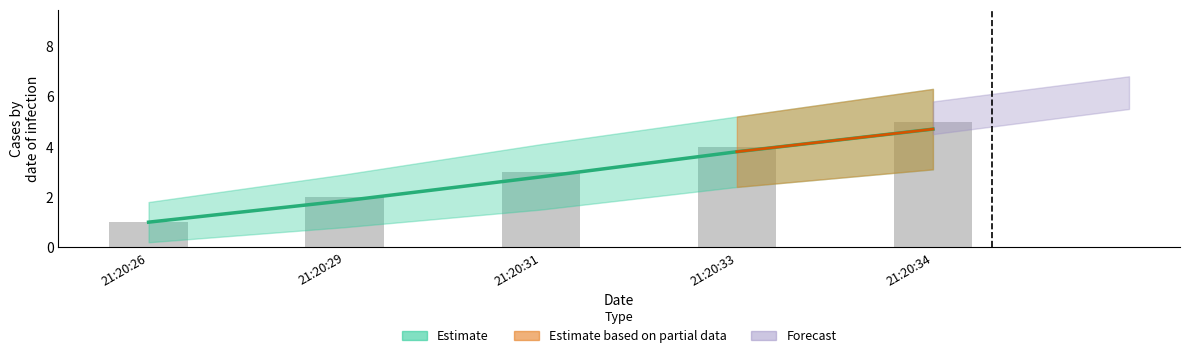

What is the value of the 2nd bar from the left?

2